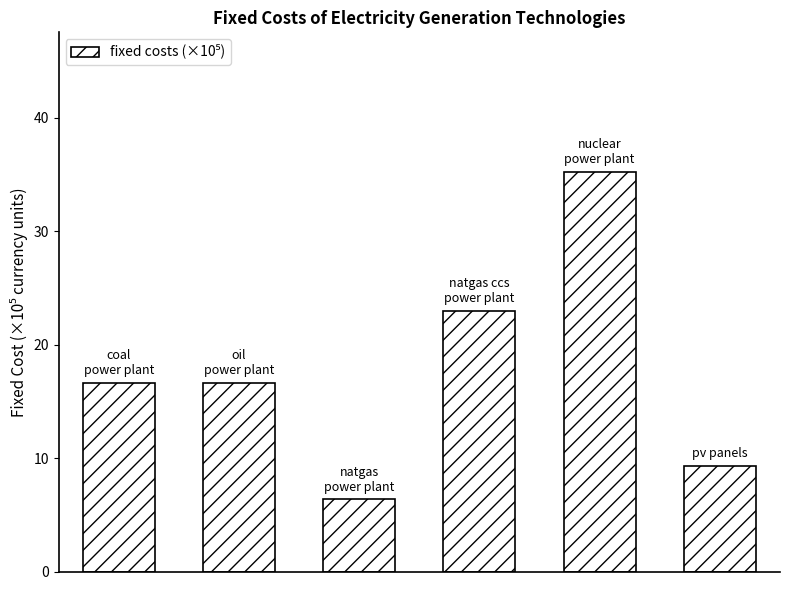

What is the greatest value displayed?

35.2